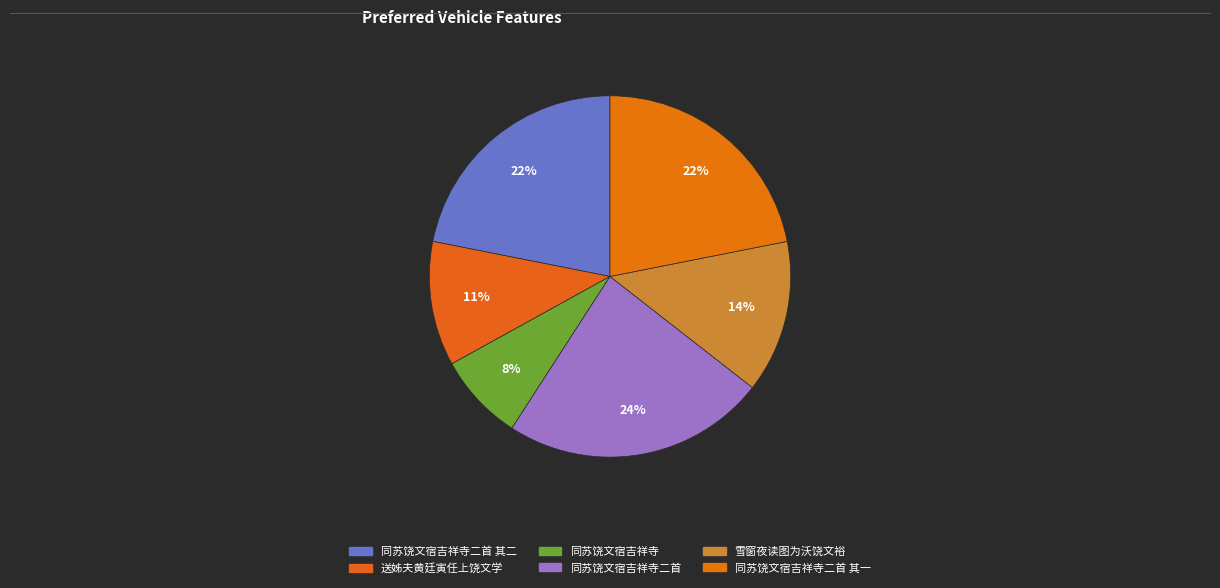

What is the largest slice in the pie chart?

同苏饶文宿吉祥寺二首